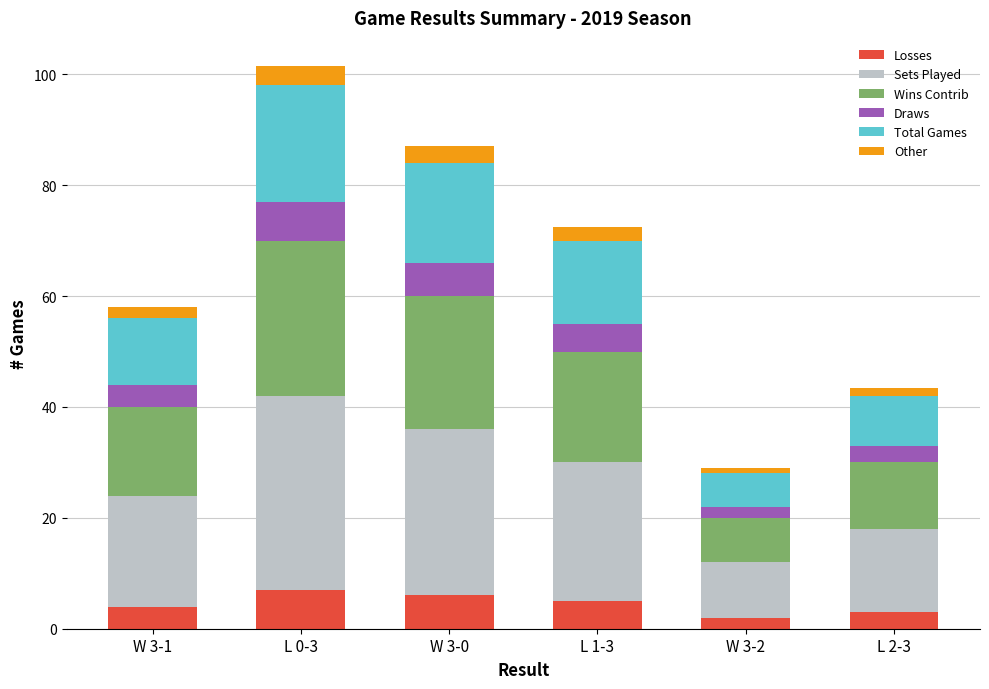

What is the highest value of the Losses series?

7.0